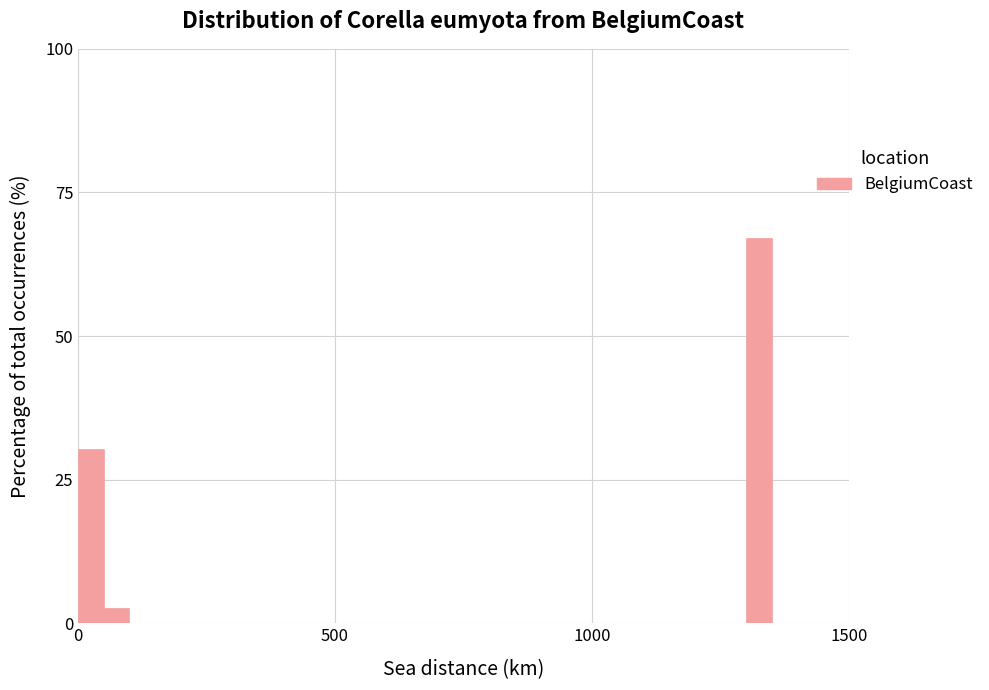

Around what value on the x-axis is the tallest bar? Give the approximate position of its centre, as read against the axis.

1350